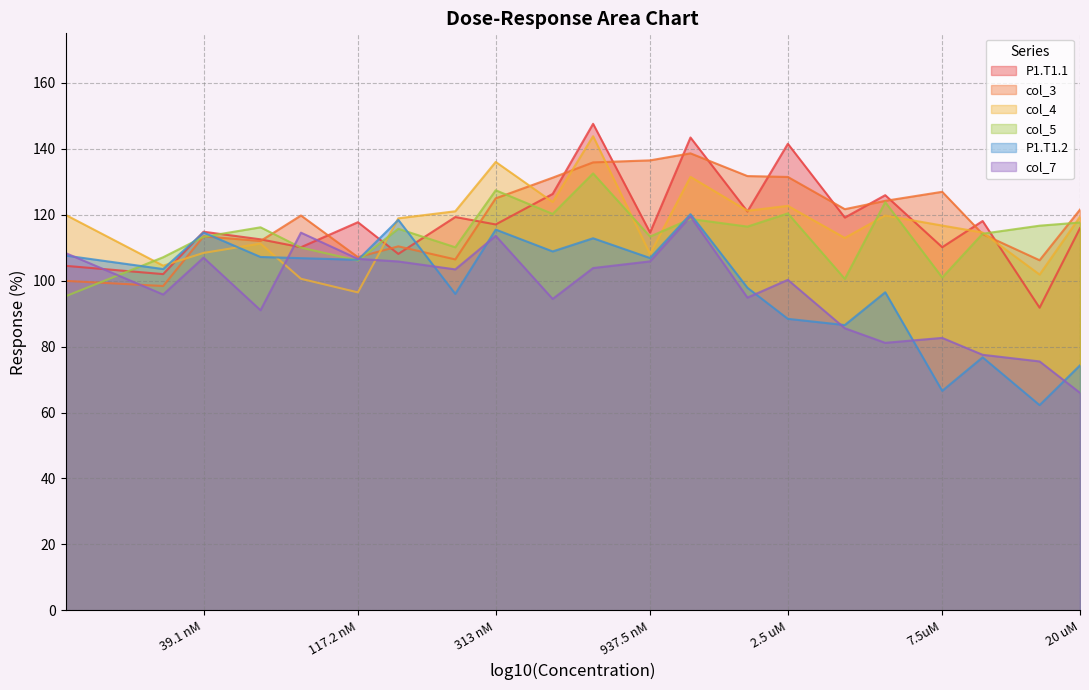

How many values in the P1.T1.1 series are below 117?

10